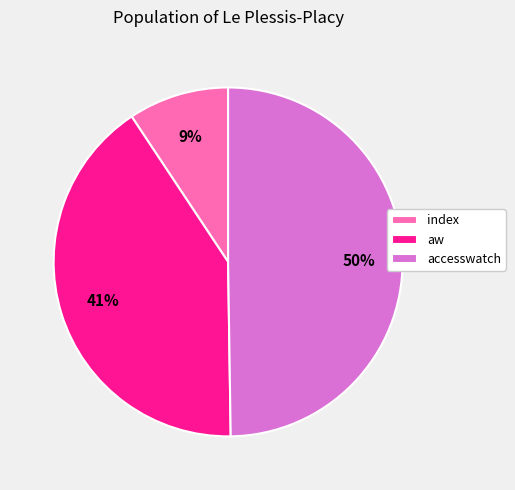

How many segments does this pie chart have?

3